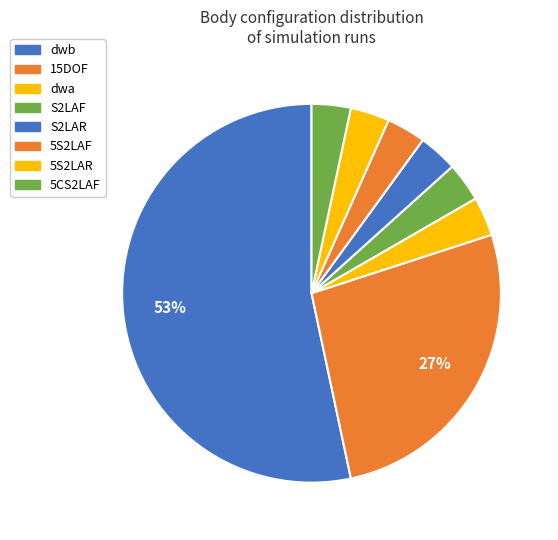

Is there any slice that represents more than half of the pie?

Yes